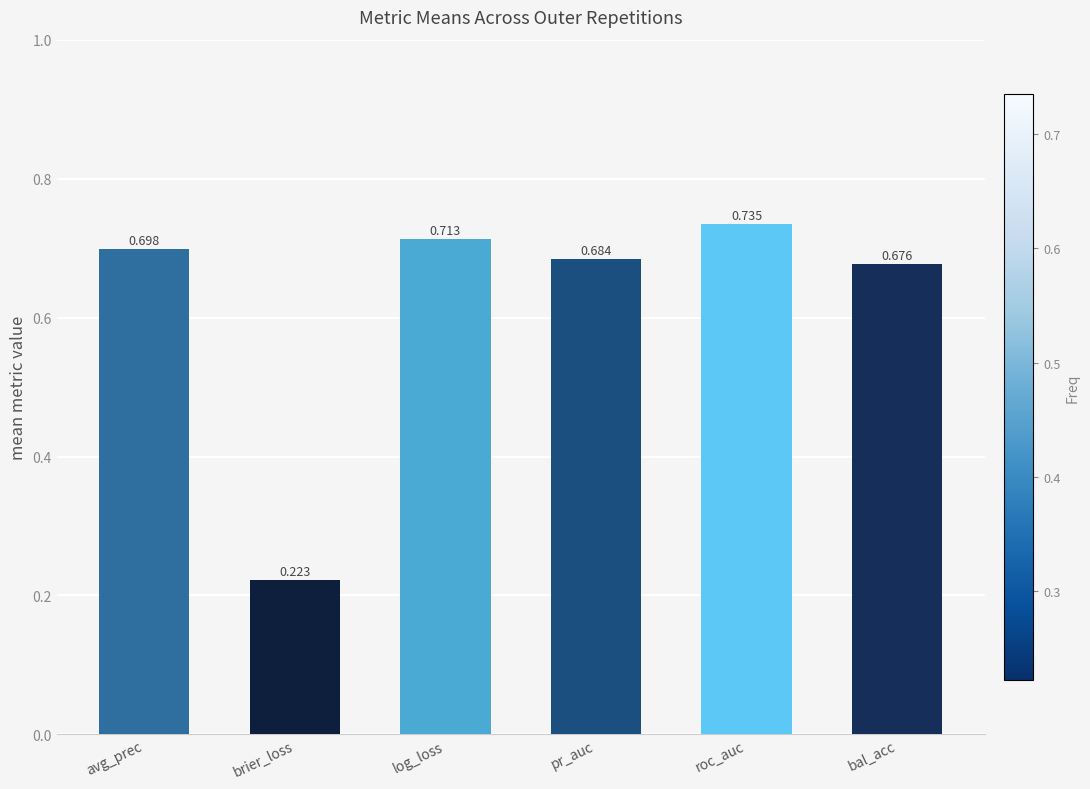

Which label corresponds to the largest value in the chart?

roc_auc